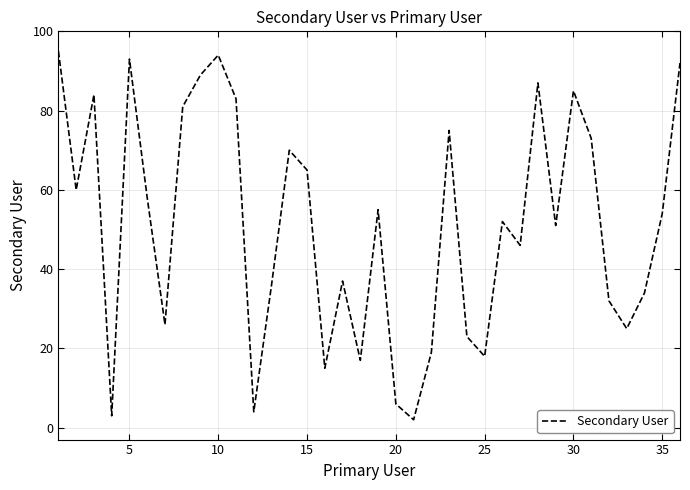

How many lines are shown in the chart?

1